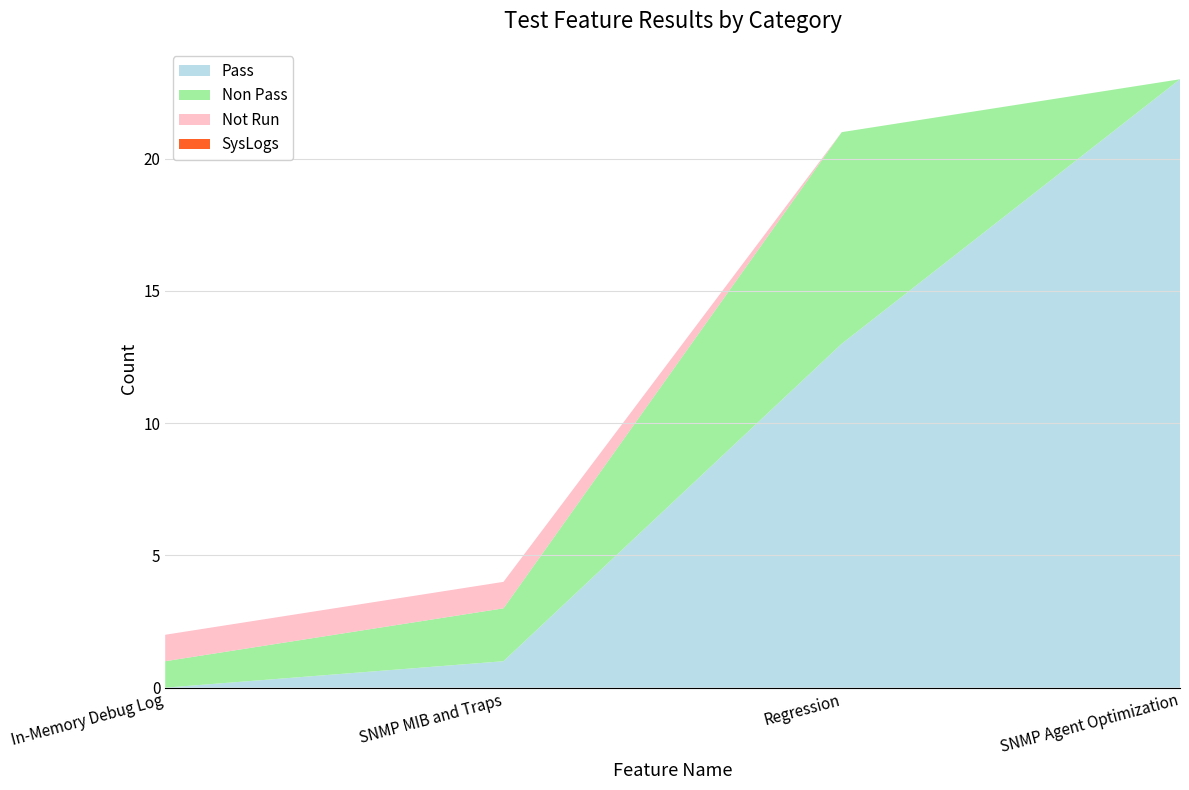

Reading left to right, transcribe all the data shown in this chart.

Pass: In-Memory Debug Log=0	SNMP MIB and Traps=1	Regression=13	SNMP Agent Optimization=23
Non Pass: In-Memory Debug Log=1	SNMP MIB and Traps=2	Regression=8	SNMP Agent Optimization=0
Not Run: In-Memory Debug Log=1	SNMP MIB and Traps=1	Regression=0	SNMP Agent Optimization=0
SysLogs: In-Memory Debug Log=0	SNMP MIB and Traps=0	Regression=0	SNMP Agent Optimization=0